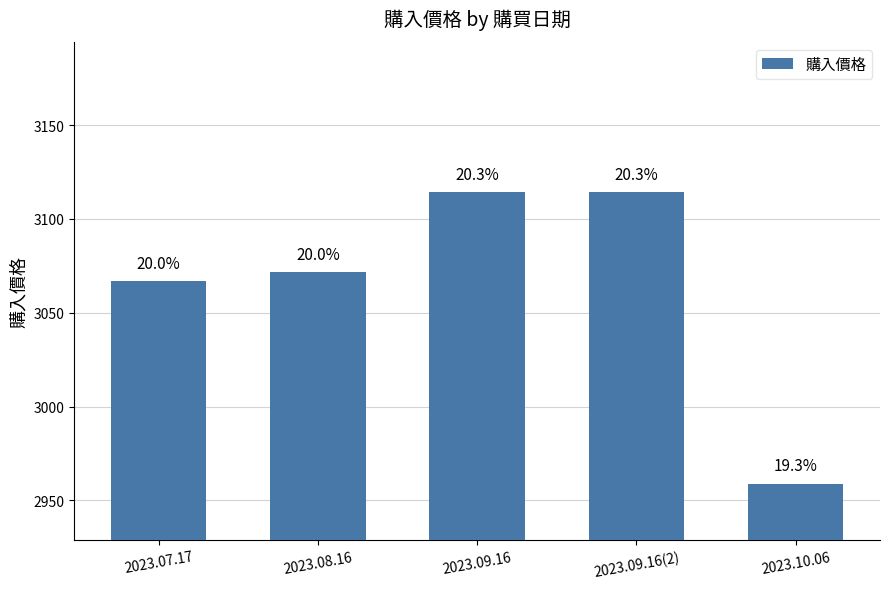

Reading left to right, list all the values displayed in this chart.

3066.8	3071.5	3114.2	3114.2	2959.0